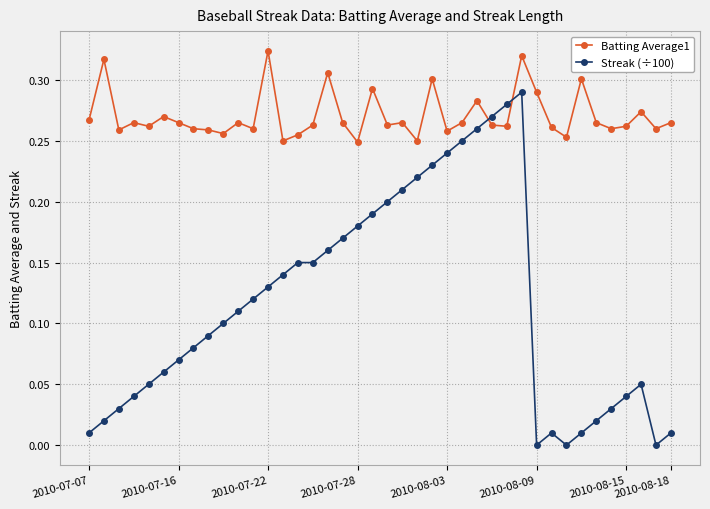

Which series ends up on top after the final intersection of Batting Average1 and Streak (÷100)?

Batting Average1